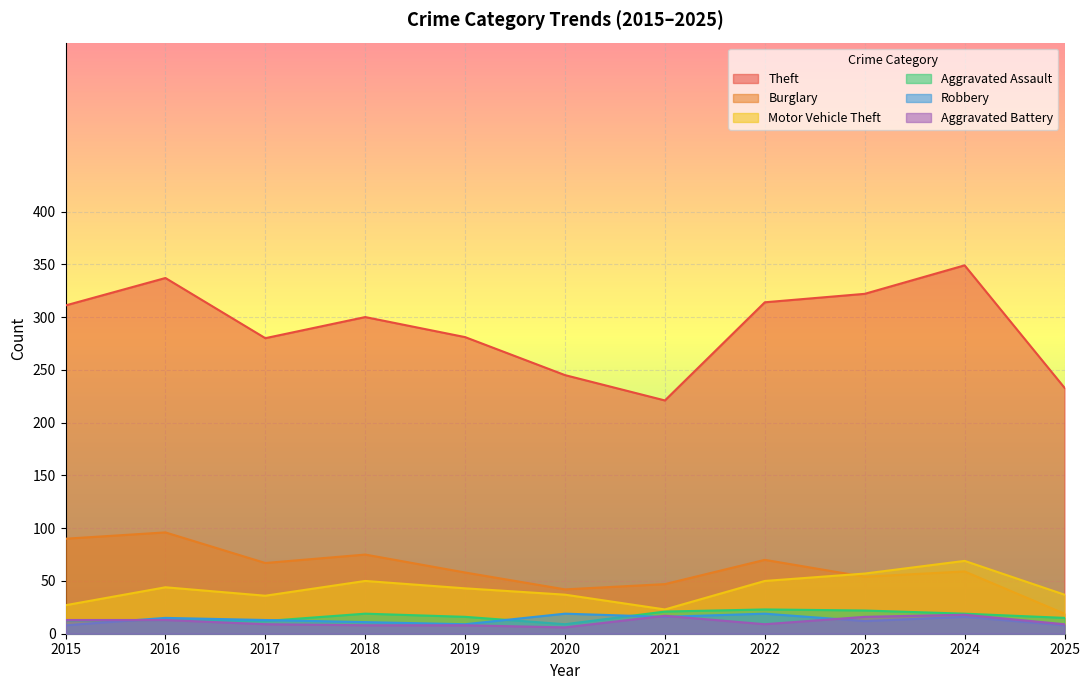

How many data points in Aggravated Assault are above 16?

5